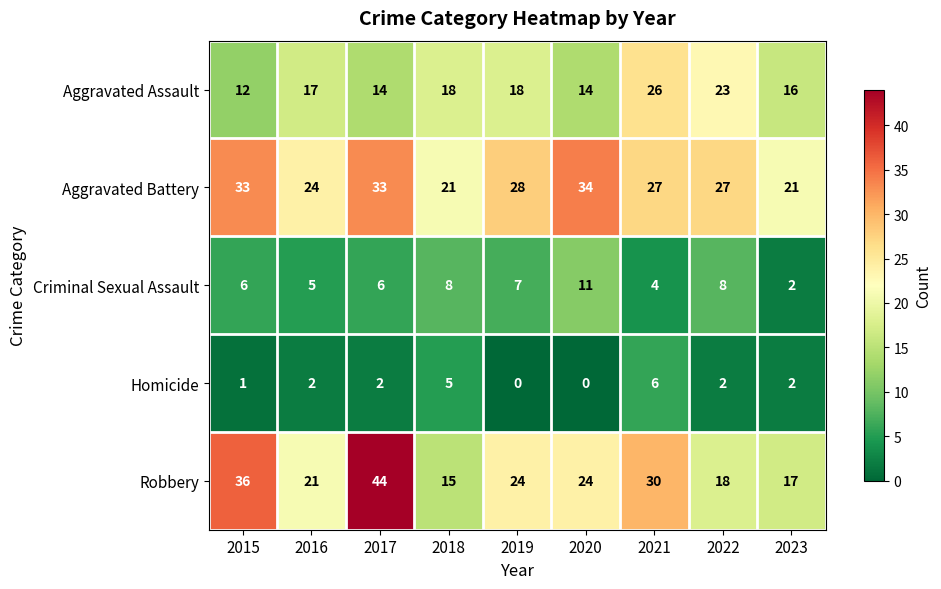

What is the minimum value for Aggravated Assault?

12